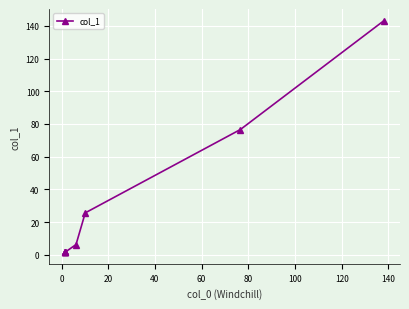

What is the difference between the maximum and minimum values?

141.8